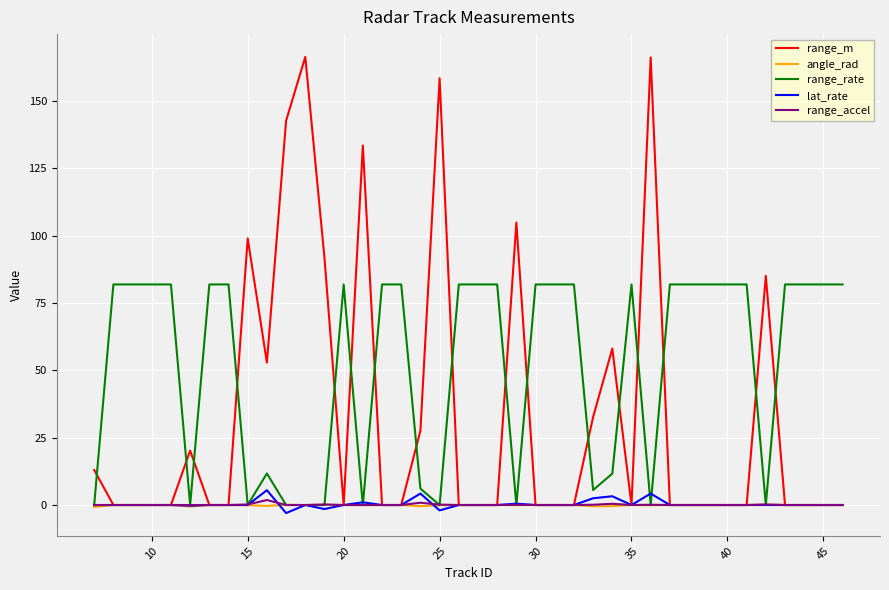

What is the maximum value shown in the chart?

166.4